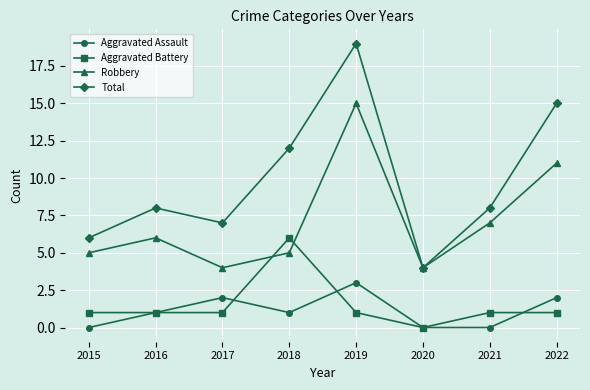

At 2021, list the series in order from largest to smallest.

Total, Robbery, Aggravated Battery, Aggravated Assault